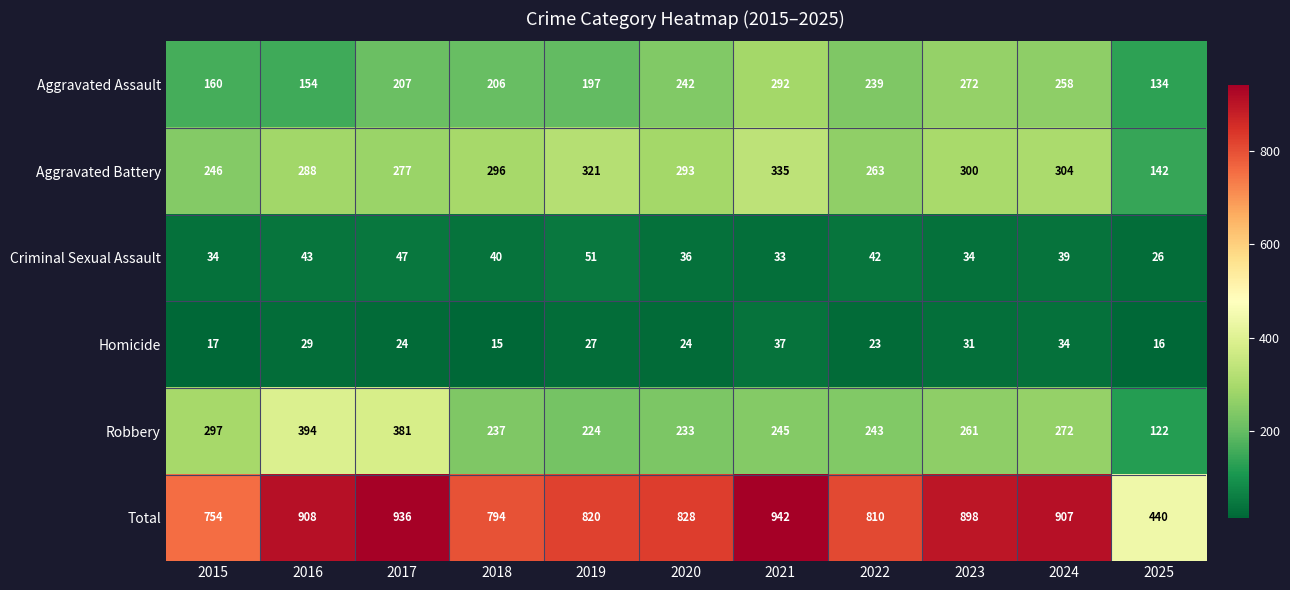

The value of Homicide at 2016 is 29. True or false?

True